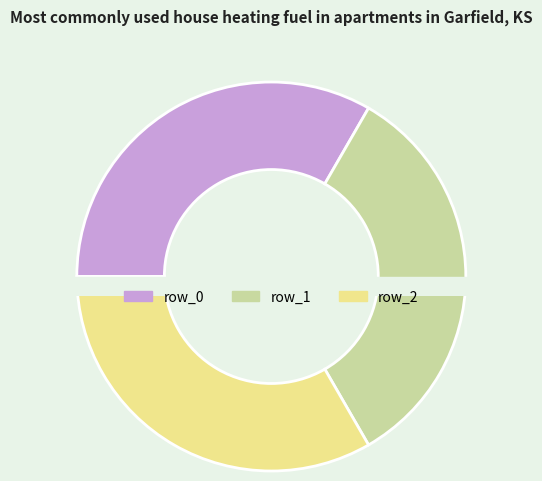

How many segments does this pie chart have?

3